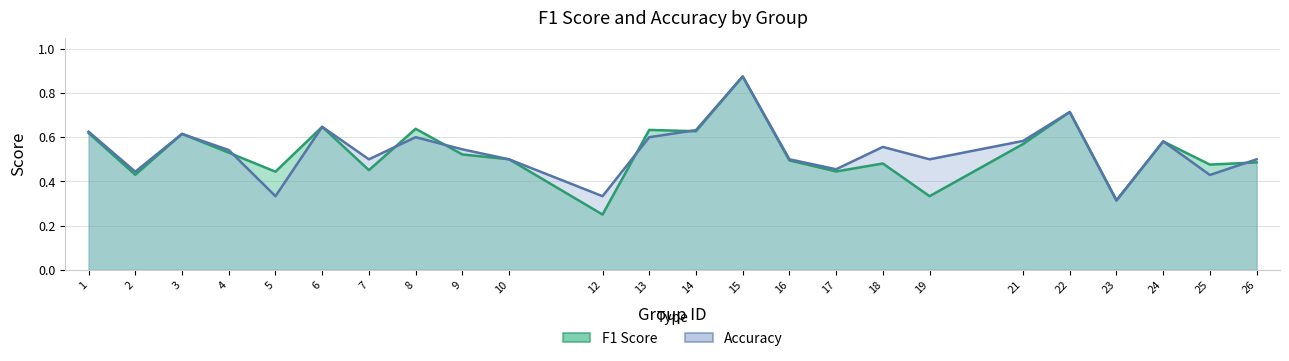

List the series in order of their overall mean, lowest first.

f1, accuracy